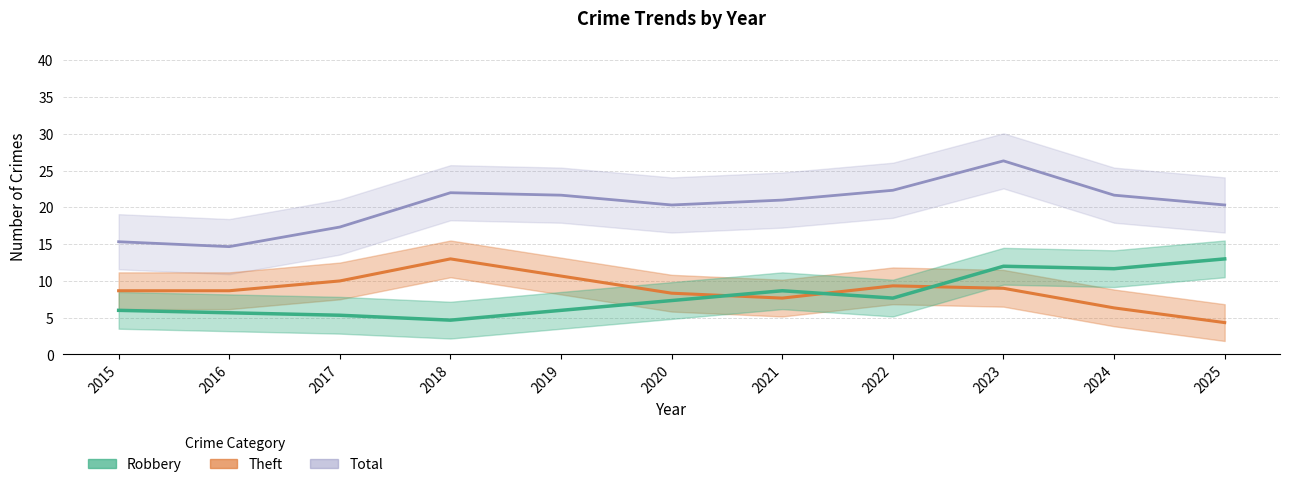

At which label does Total reach its minimum?

2016